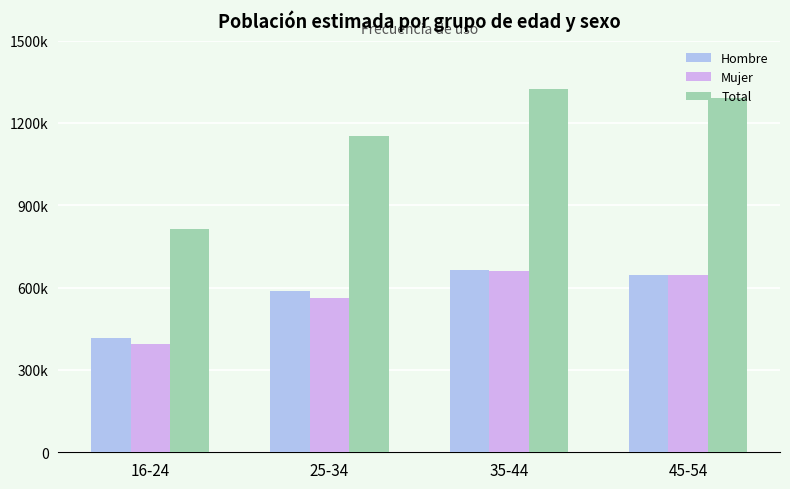

What position from the left is 25-34?

2